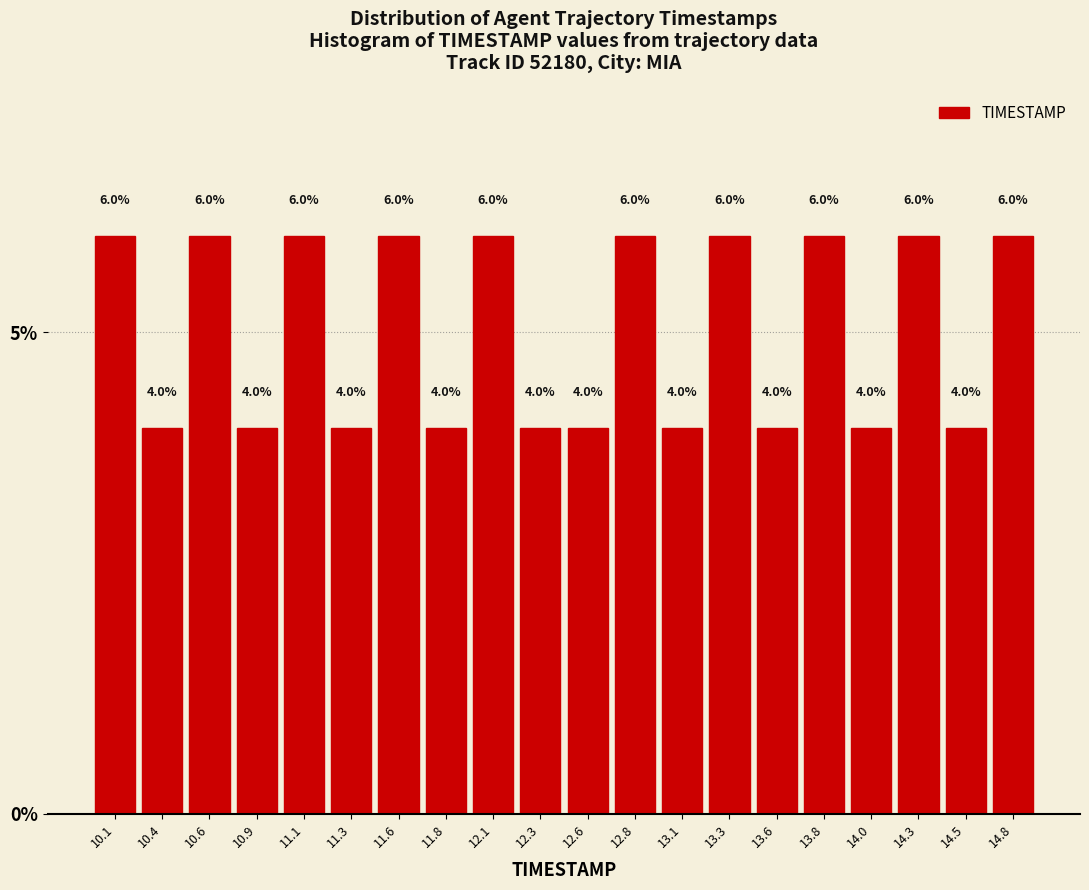

Reading left to right, list every bar in this chart as the range it spans on the x-axis followed by its height. The bar edges are not printed on the chart, so give them approximately, as read against the axis.

10.000 to 10.245: 6.0
10.245 to 10.490: 4.0
10.490 to 10.735: 6.0
10.735 to 10.980: 4.0
10.980 to 11.225: 6.0
11.225 to 11.470: 4.0
11.470 to 11.715: 6.0
11.715 to 11.960: 4.0
11.960 to 12.205: 6.0
12.205 to 12.450: 4.0
12.450 to 12.695: 4.0
12.695 to 12.940: 6.0
12.940 to 13.185: 4.0
13.185 to 13.430: 6.0
13.430 to 13.675: 4.0
13.675 to 13.920: 6.0
13.920 to 14.165: 4.0
14.165 to 14.410: 6.0
14.410 to 14.655: 4.0
14.655 to 14.900: 6.0